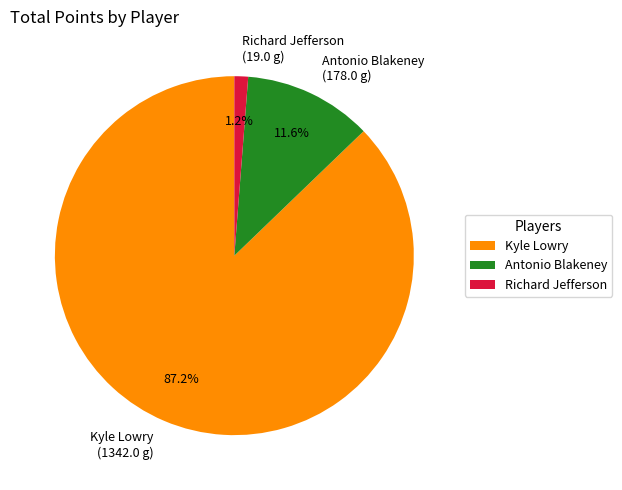

How many slices are in this pie chart?

3